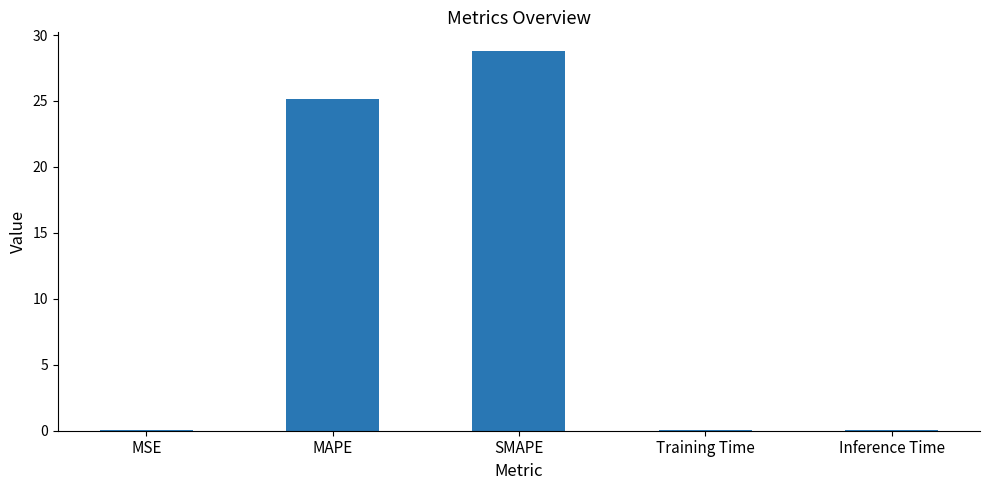

Which has a higher value, MAPE or Training Time?

MAPE